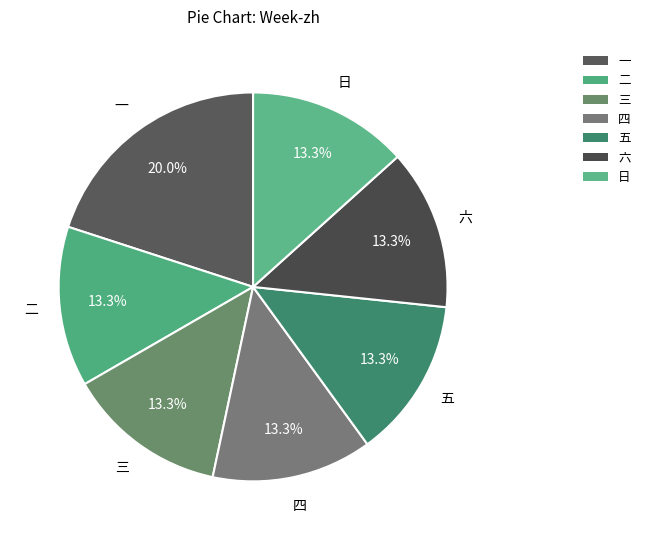

What is the change in value from 一 to 四?

-8